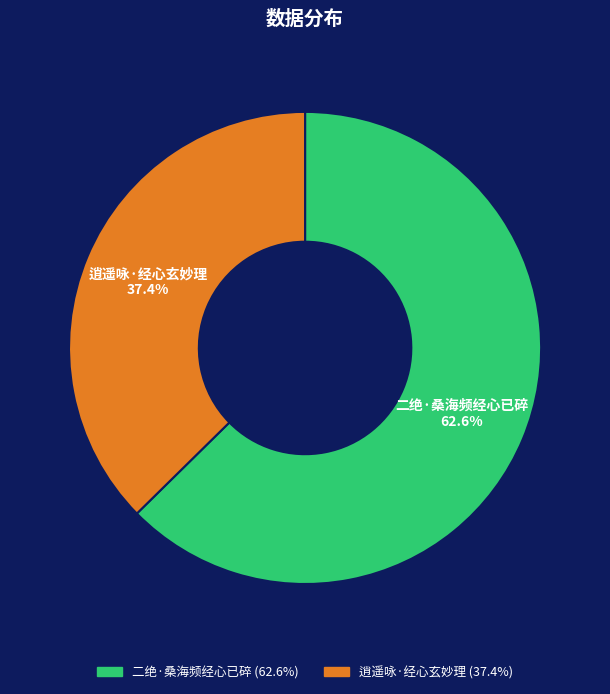

To the nearest percent, what is the combined percentage of 逍遥咏·经心玄妙理 and 二绝·桑海频经心已碎?

100%